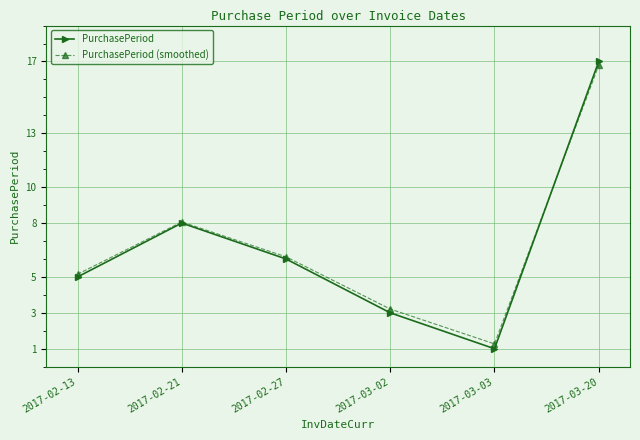

At which category is the sum across all series the highest?

2017-03-20